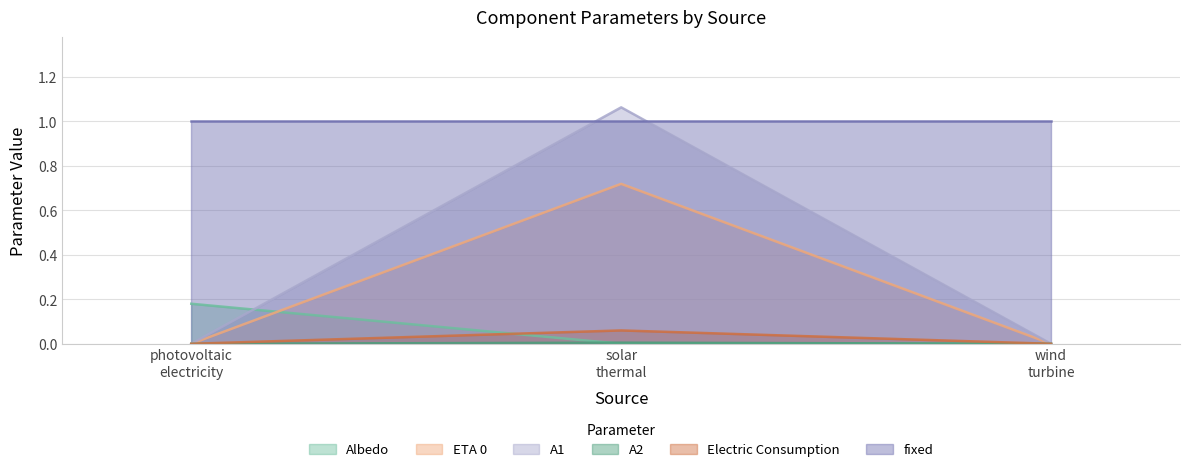

Which series has the largest range (max minus min)?

A1